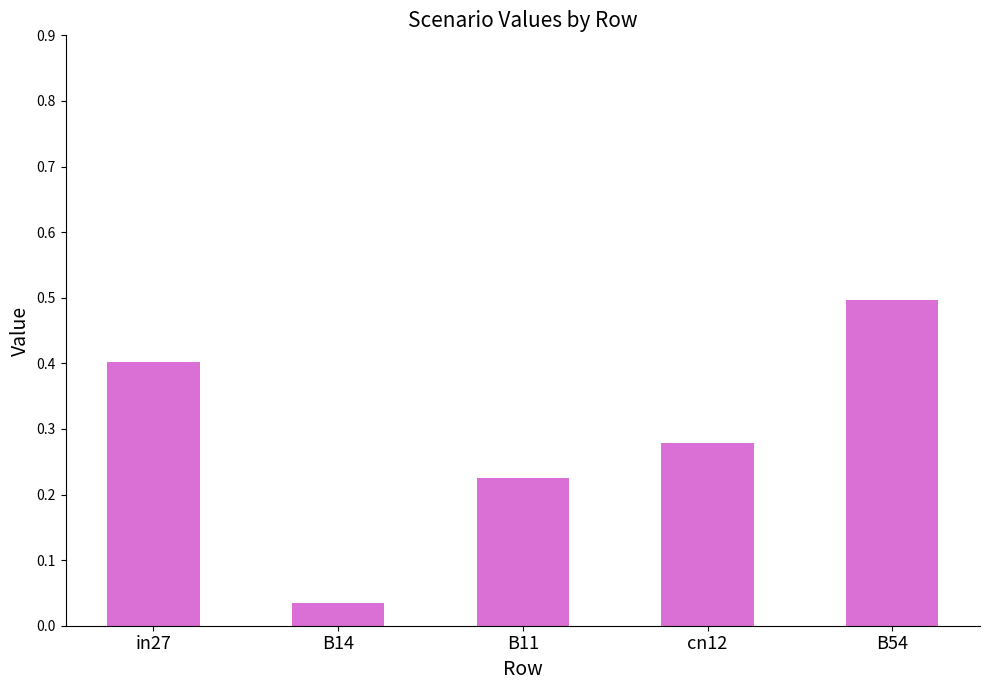

What is the label of the 2nd bar from the left?

B14